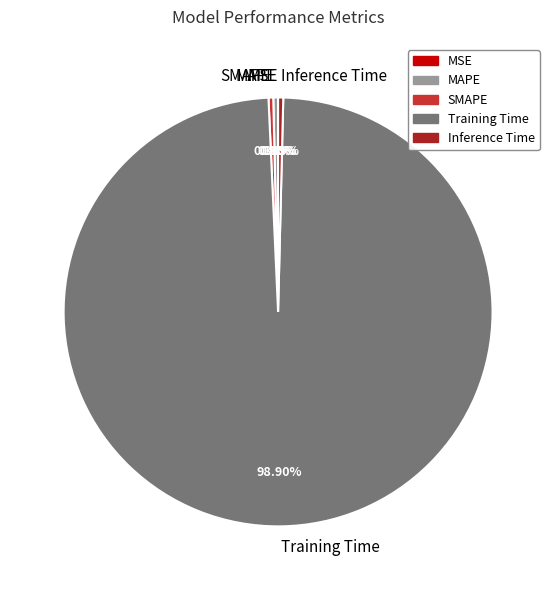

What portion of the pie excludes Inference Time?

99.6%